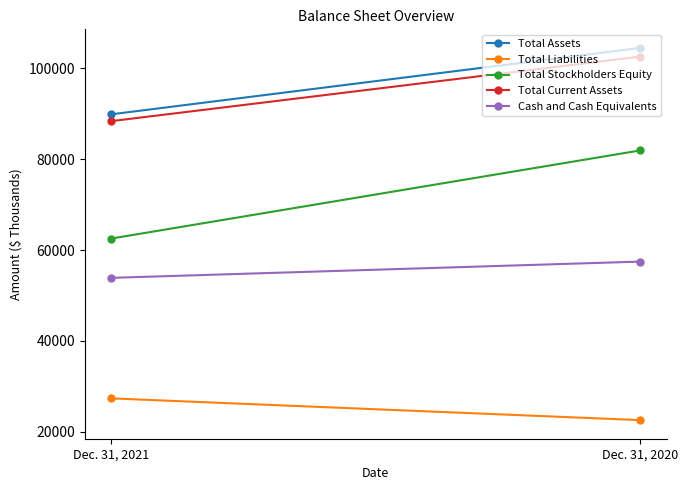

Which series has the largest range (max minus min)?

Total Stockholders Equity